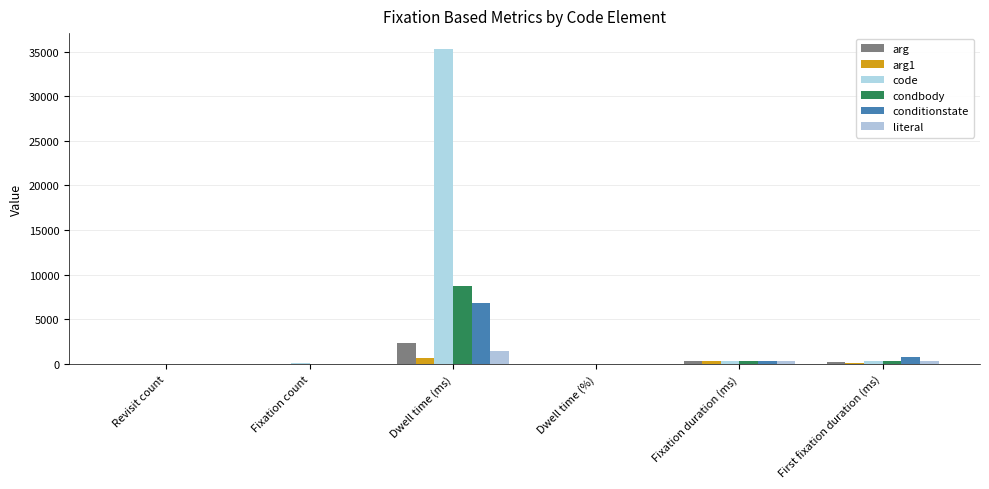

Count the number of data series in this chart.

6